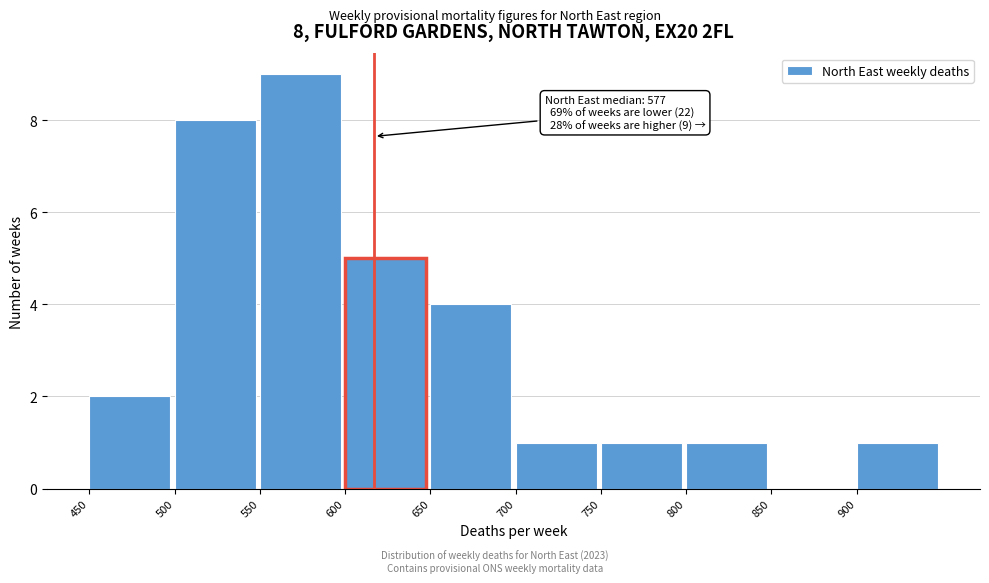

Which range on the x-axis has the tallest bar?

550 to 600